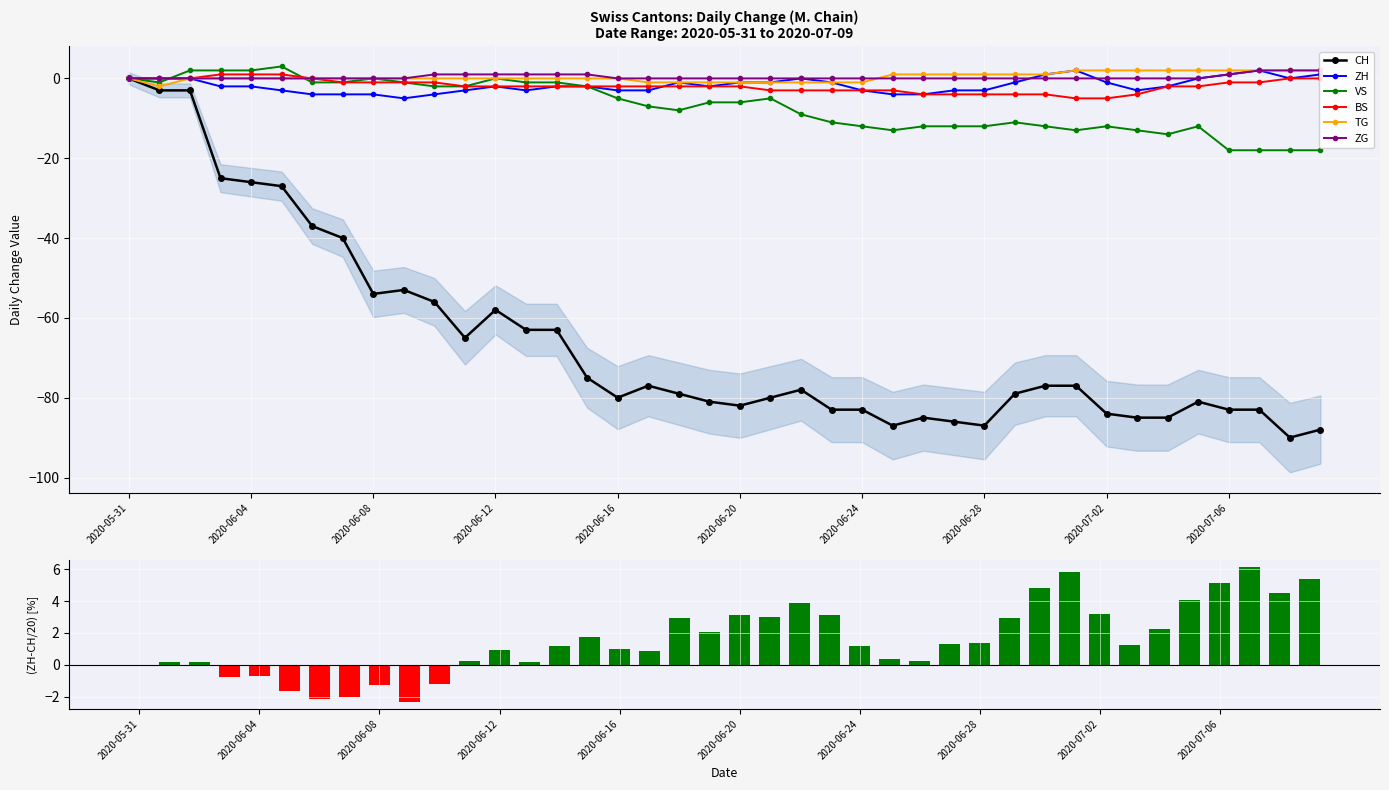

Which label corresponds to the largest value in the chart?

2020-06-05